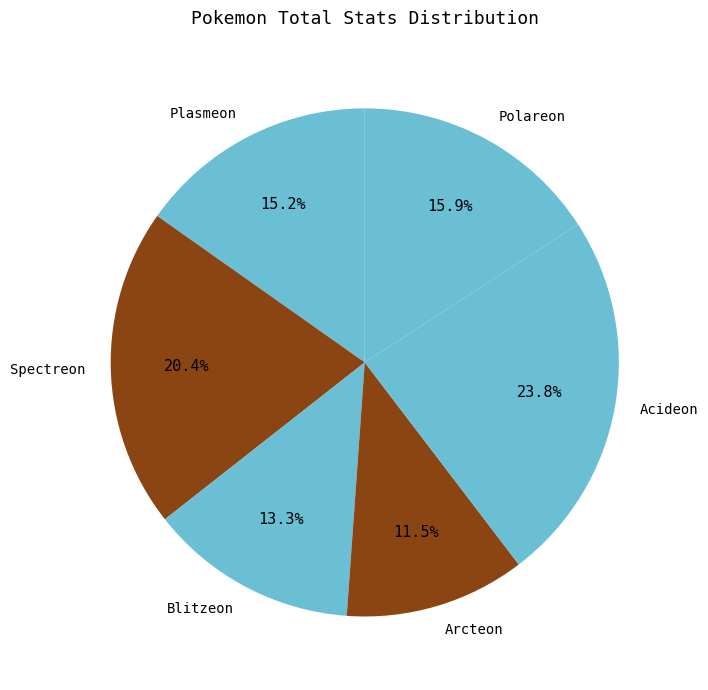

Is there any slice that represents more than half of the pie?

No